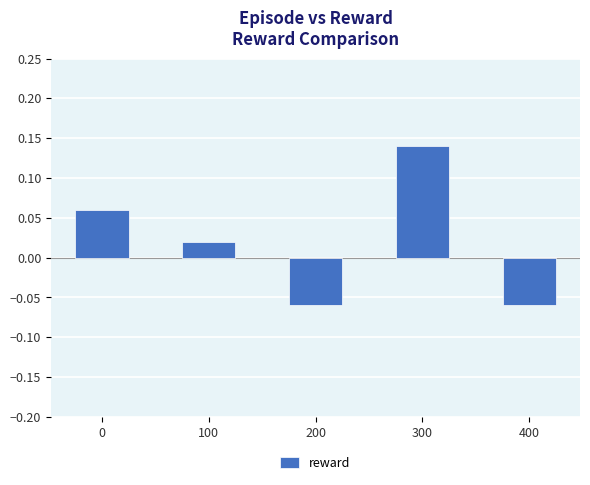

True or false: the data shows -0.0 at 200.

False